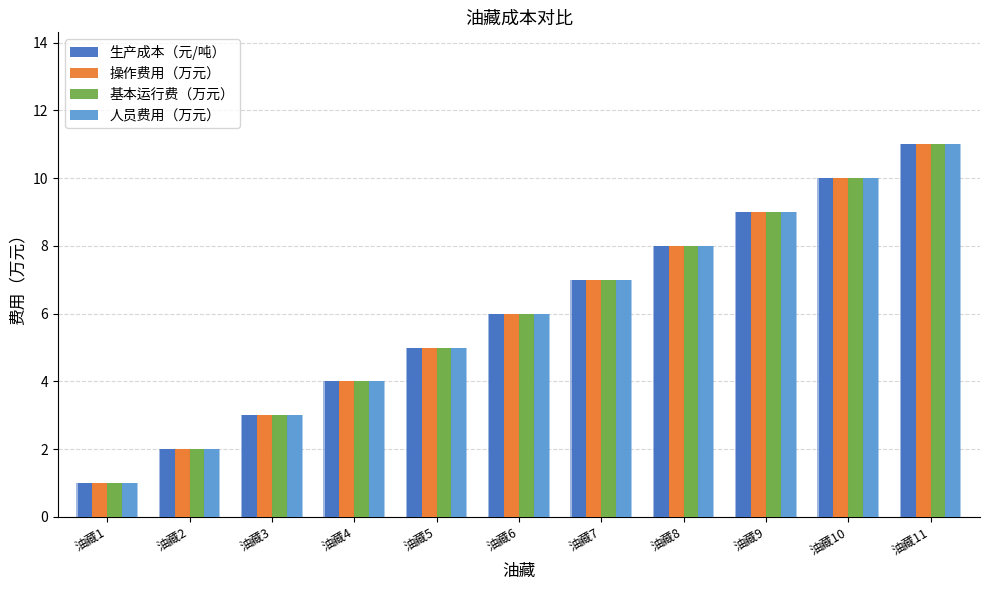

What is the sum of the 操作费用（万元） values at 油藏8 and 油藏6?

14